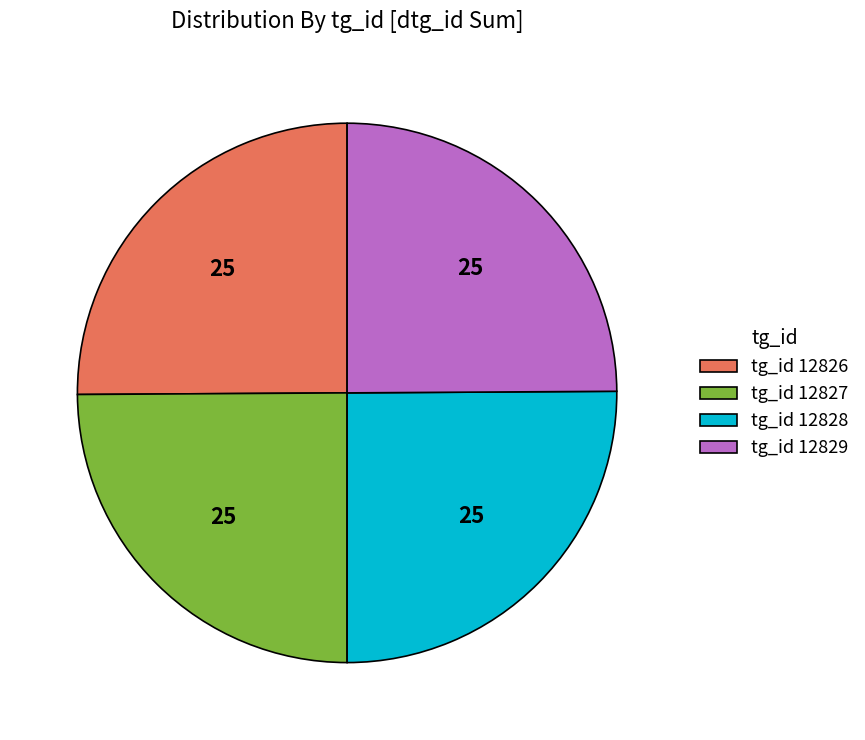

True or false: tg_id 12826 accounts for 31% of the total.

False